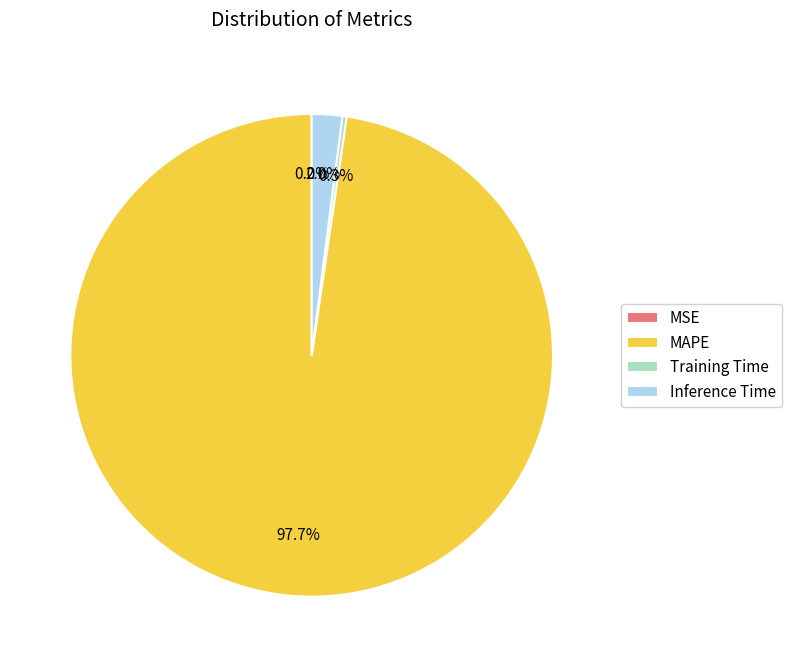

Between MAPE and Training Time, which is larger?

MAPE